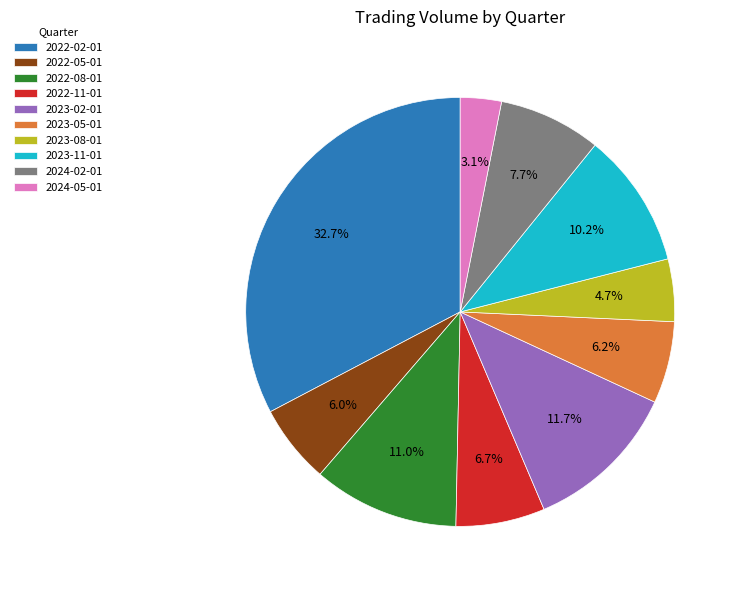

Combined, what portion of the pie is 2022-02-01 and 2023-05-01?

38.9%